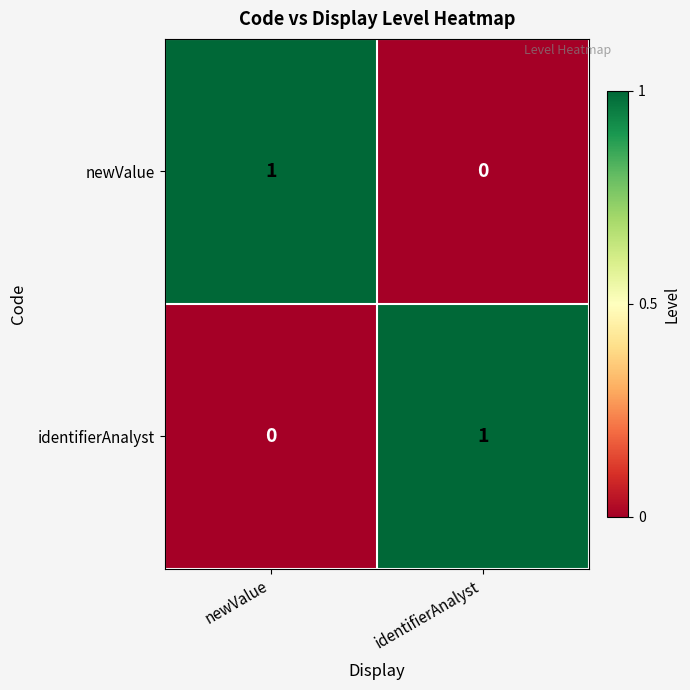

Rank the series at newValue from highest to lowest value.

newValue, identifierAnalyst